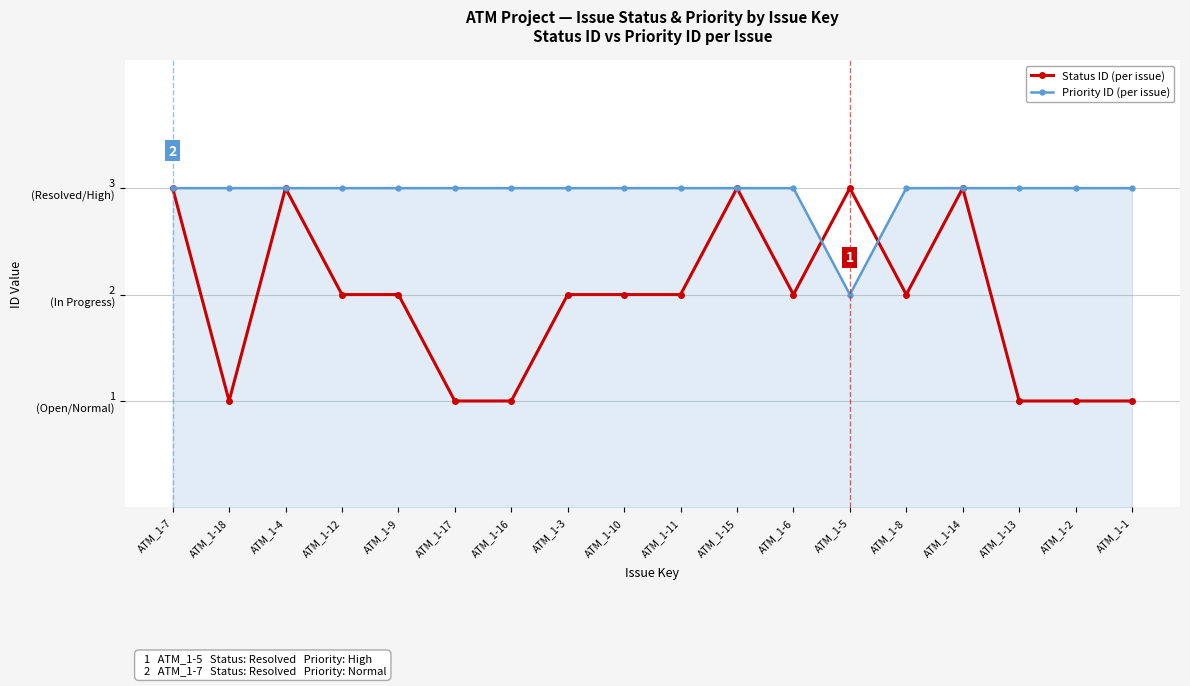

What is the label of the 3rd point from the right?

ATM_1-13